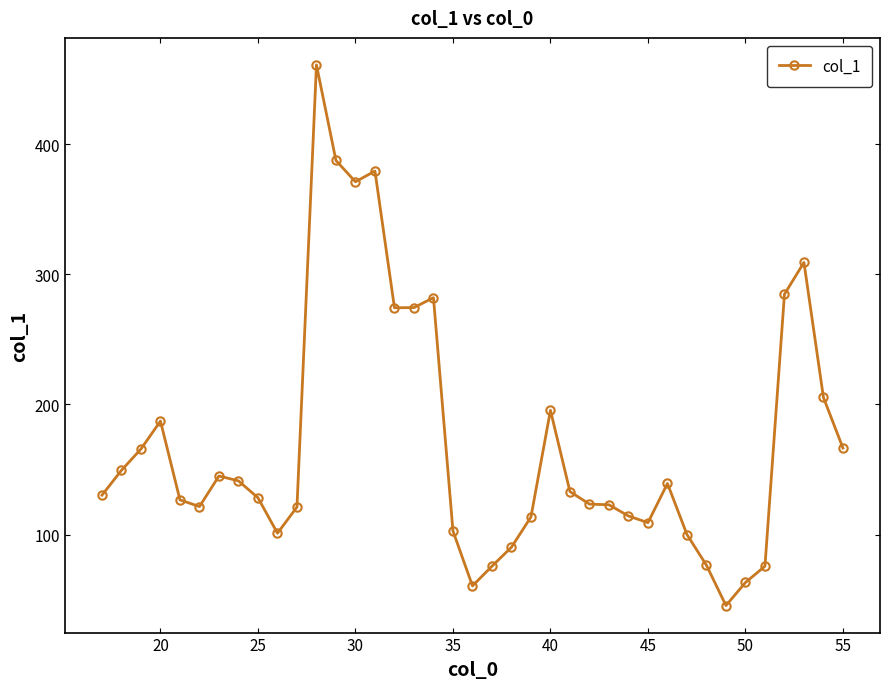

True or false: there are more than 2 points higher than both neighbors.

True